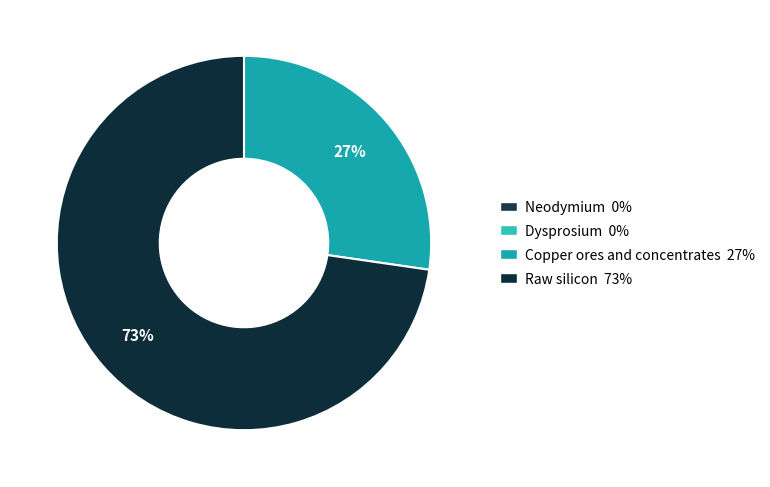

To the nearest percent, what is the average slice percentage?

25%